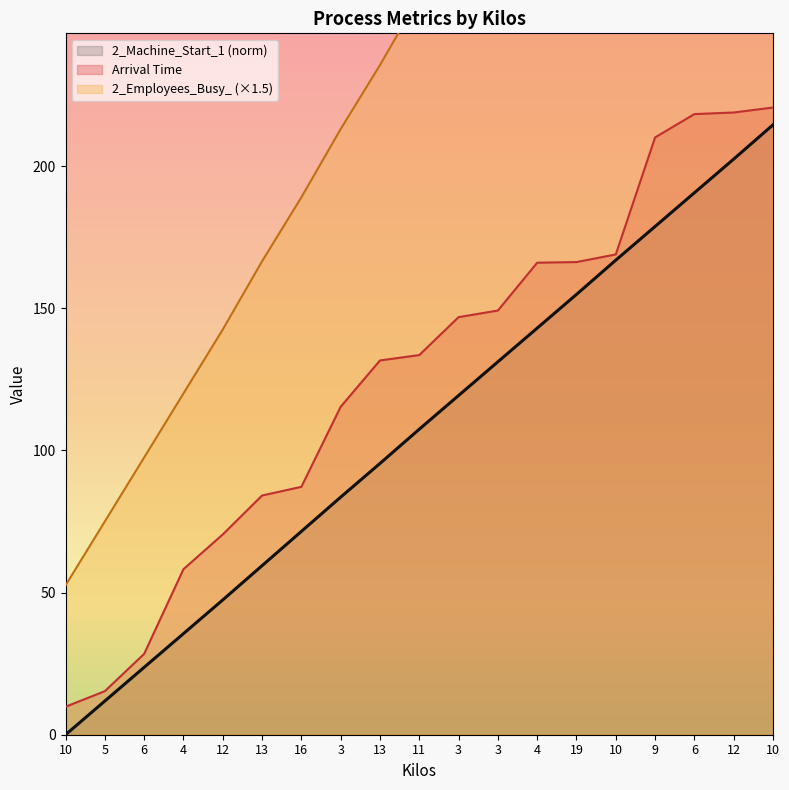

Is the value of 2_Employees_Busy_ at 3 greater than the value of 2_Machine_Start_1 at 13?

Yes